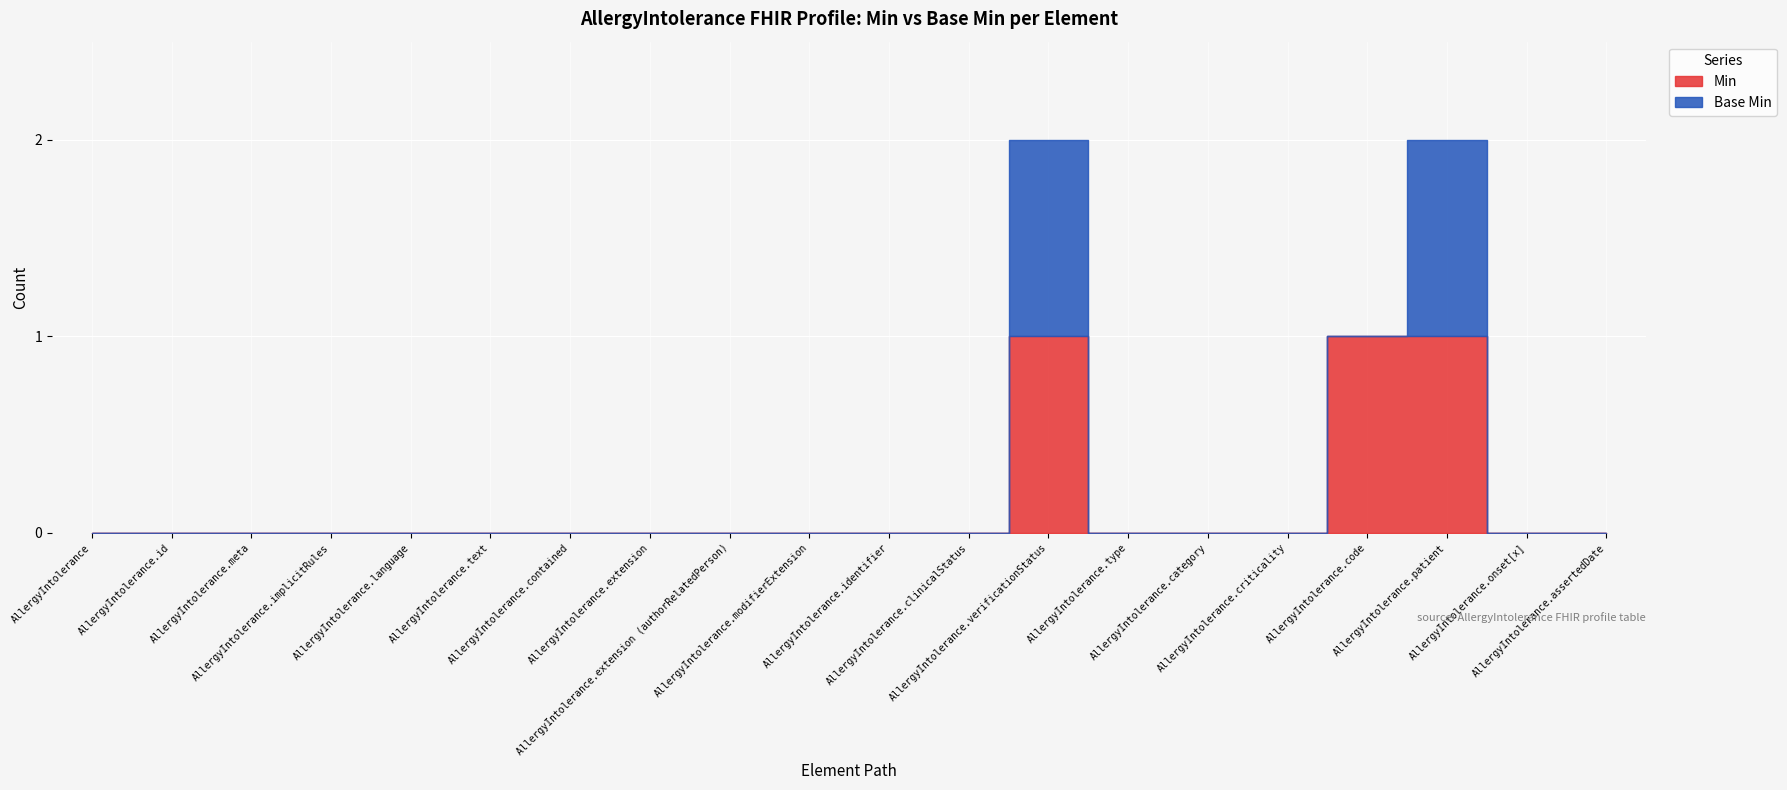

Which series changed the most between AllergyIntolerance.text and AllergyIntolerance.criticality?

Min